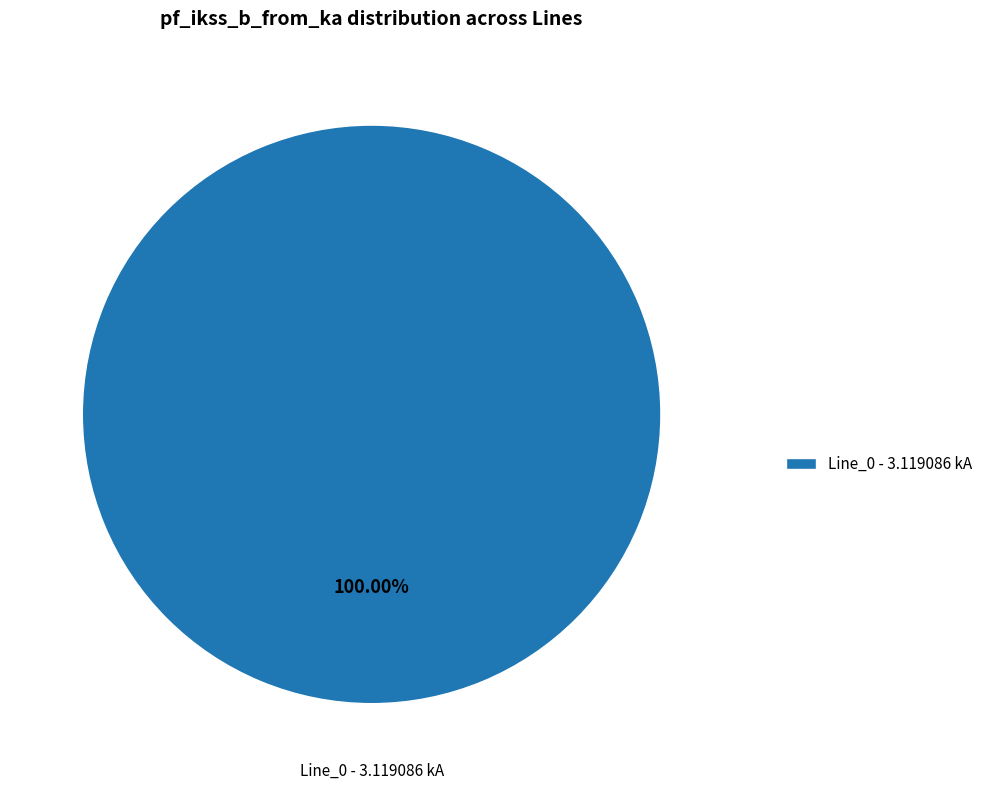

Rank the categories by value from lowest to highest.

Line_0 - 3.119086 kA